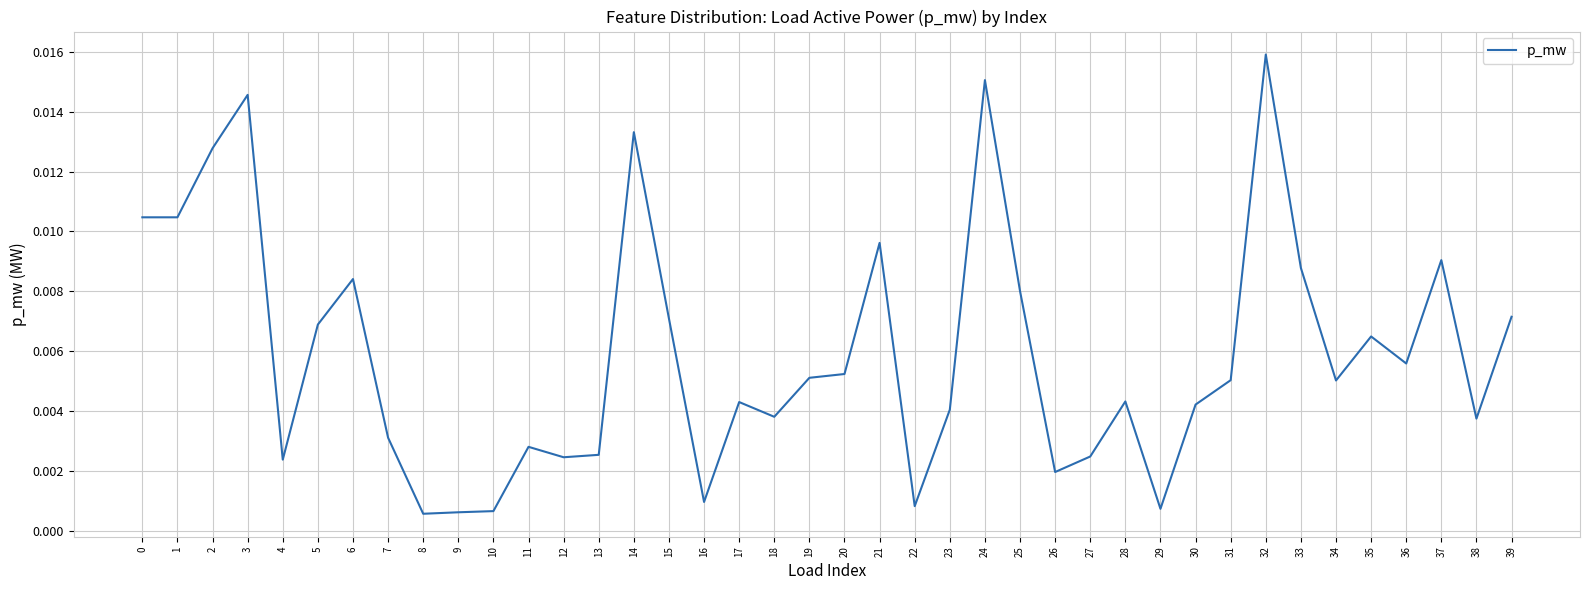

Between 32 and 26, which is larger?

32